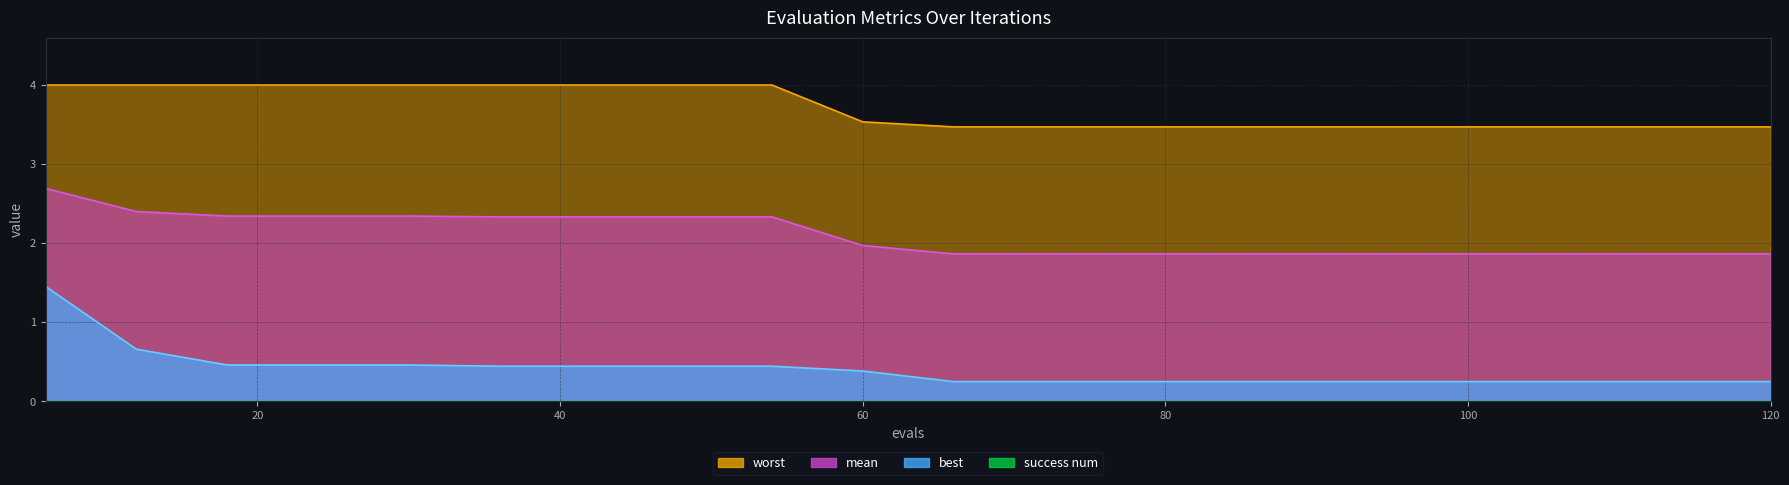

Is it true that worst equals 3.5 at 114?

True